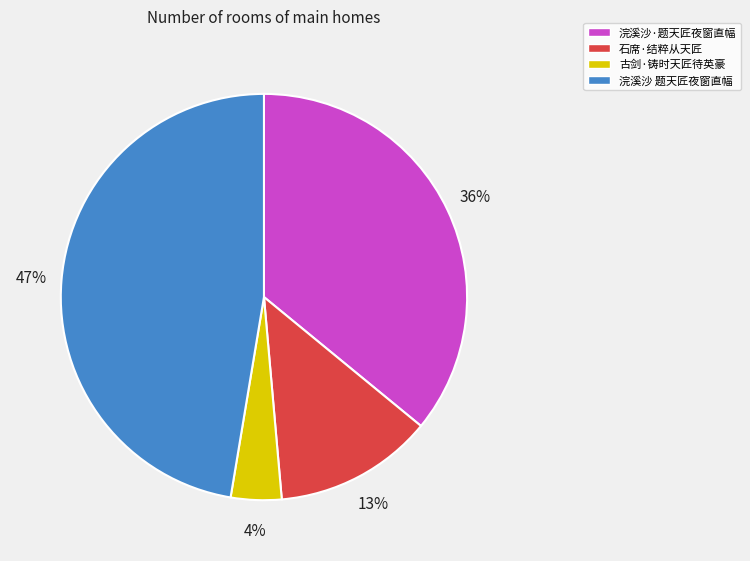

Does 浣溪沙·题天匠夜窗直幅 represent more than half of the total?

No